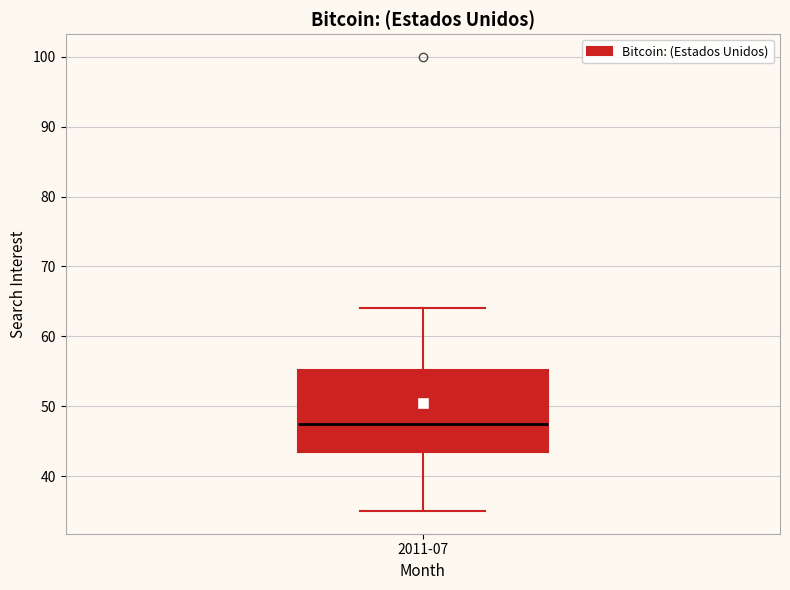

Transcribe this box plot: give where the median line is, the range the box spans, and where the two whiskers end, as read against the y-axis. The values are not printed on the chart, so give them approximately, as read against the axis.

median 48, box 44 to 55, whiskers 35 to 64